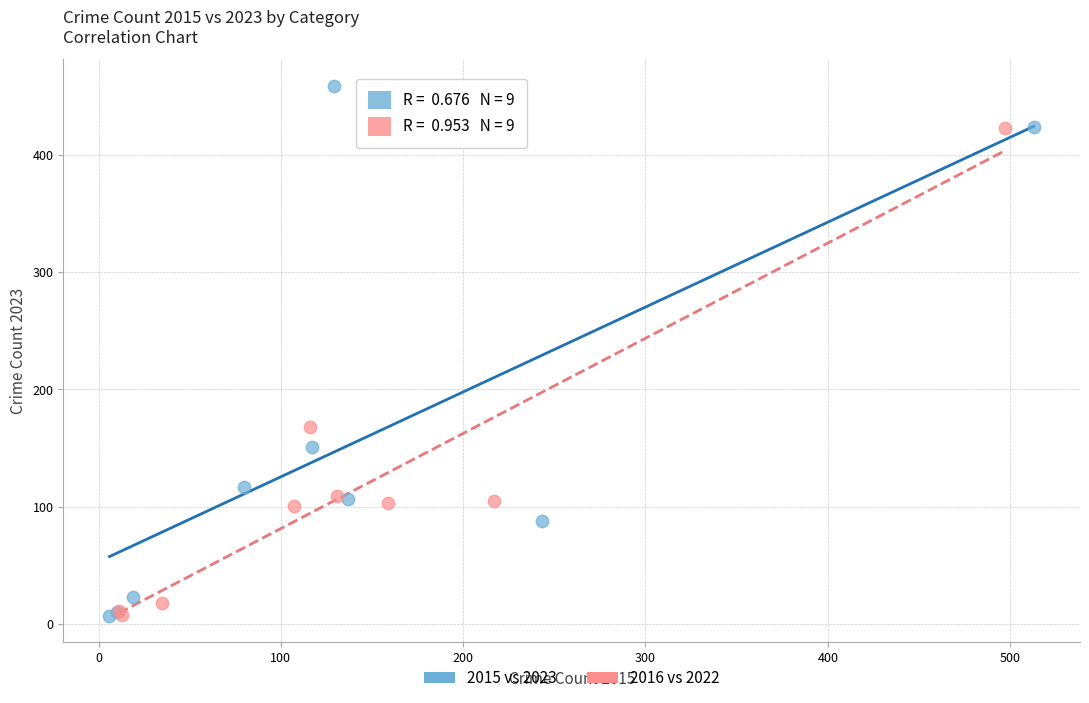

Which series reaches the maximum Y coordinate?

2015 vs 2023